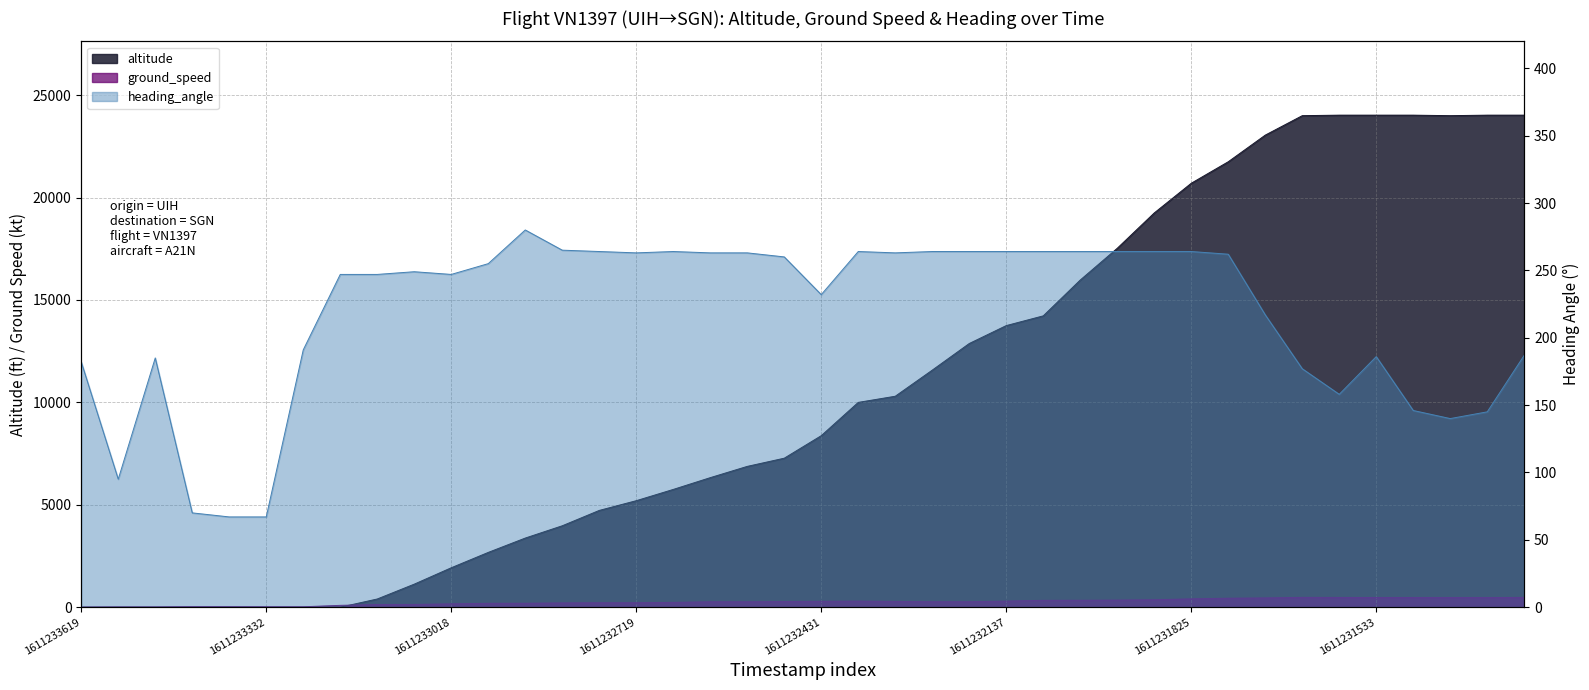

Rank the categories by altitude value from highest to lowest.

1611231588, 1611231533, 1611231474, 1611231360, 1611231296, 1611231643, 1611231417, 1611231707, 1611231780, 1611231825, 1611231900, 1611231966, 1611232024, 1611232083, 1611232137, 1611232202, 1611232259, 1611232315, 1611232373, 1611232431, 1611232495, 1611232543, 1611232607, 1611232662, 1611232719, 1611232777, 1611232848, 1611232908, 1611232971, 1611233018, 1611233086, 1611233151, 1611233619, 1611233562, 1611233507, 1611233451, 1611233379, 1611233332, 1611233271, 1611233200